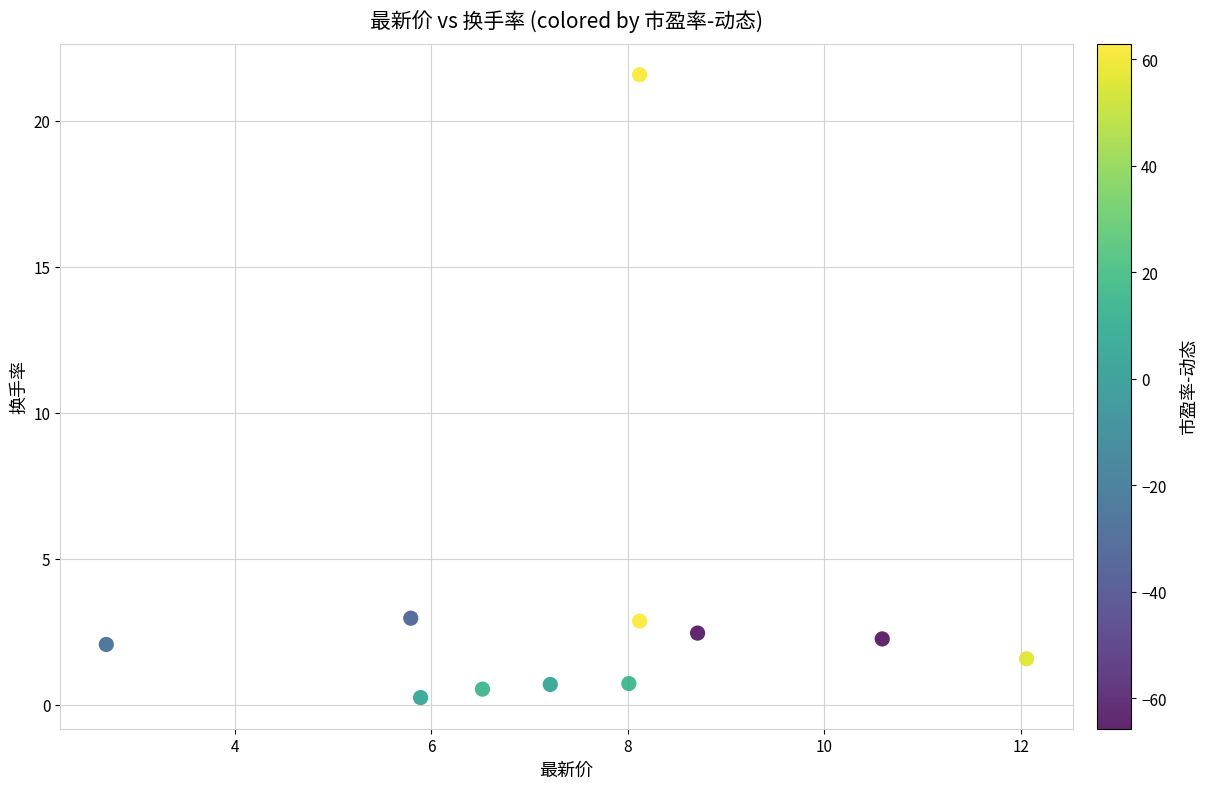

What is the range of X values (max minus min)?

9.4